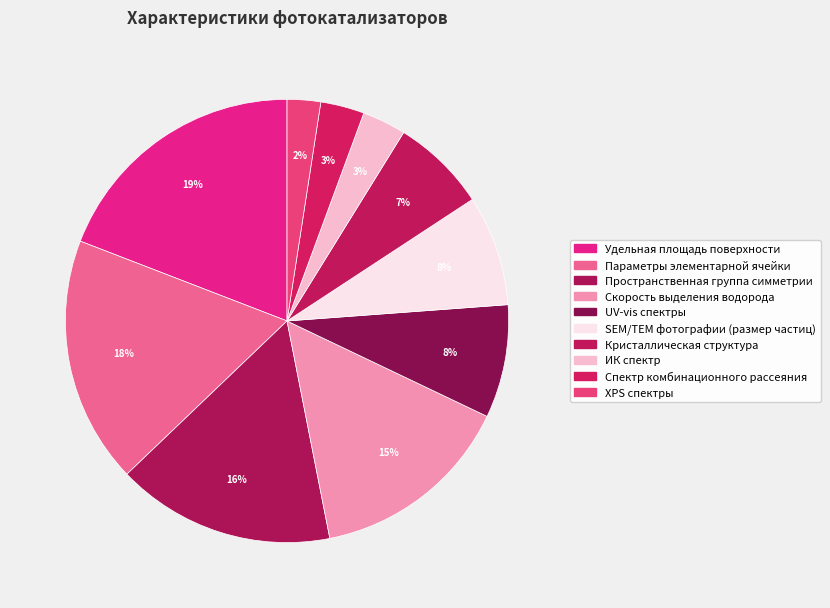

To the nearest percent, what percentage of the pie is XPS спектры?

2%